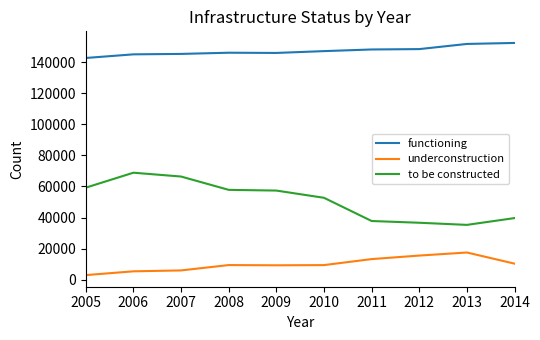

What is the sum of all to be constructed values?

511705